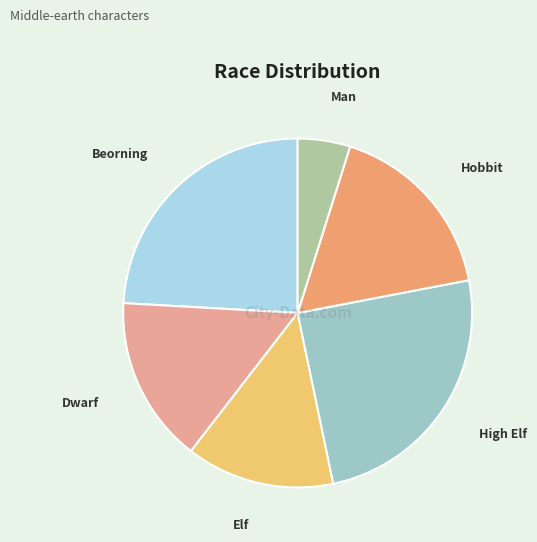

Which slice is the smallest?

Man